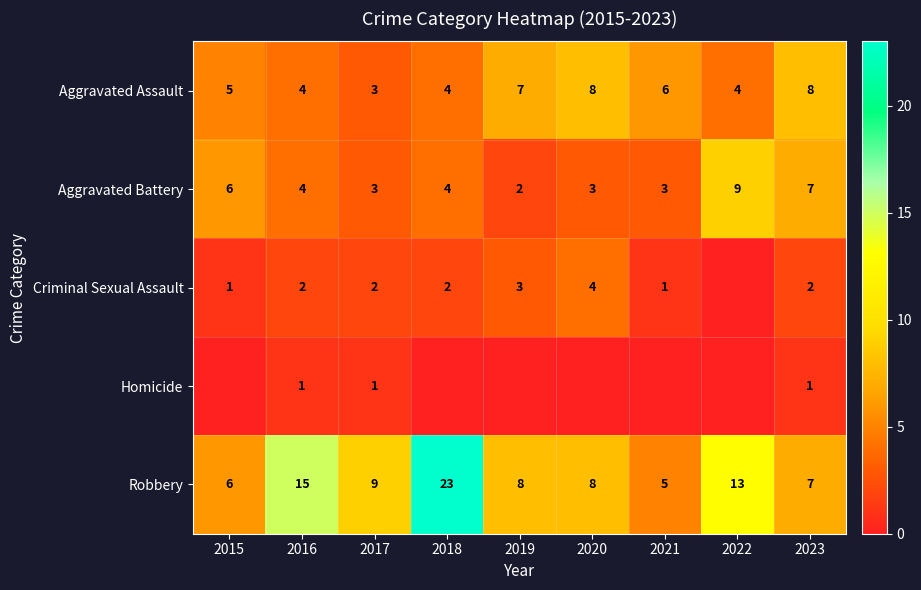

How many data points in Aggravated Assault are less than 5?

4